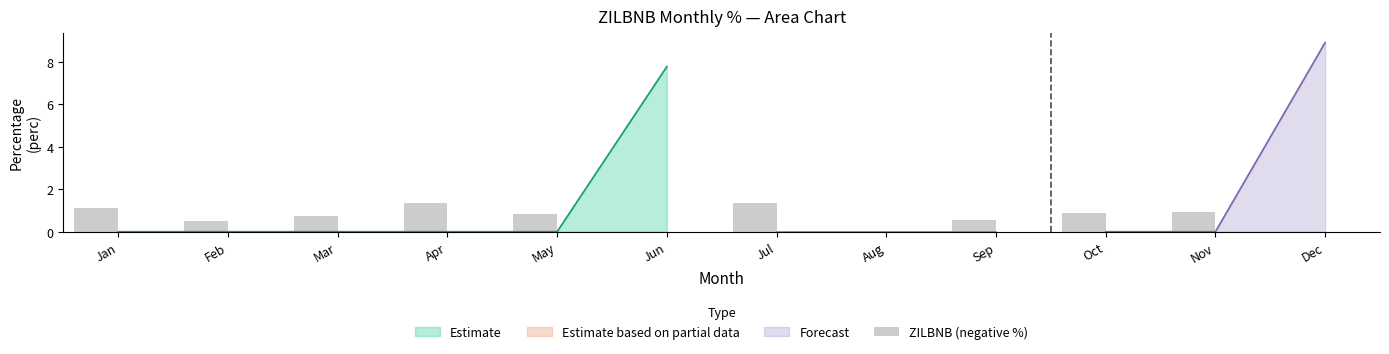

True or false: Estimate has a value of 0.0 at Mar.

True